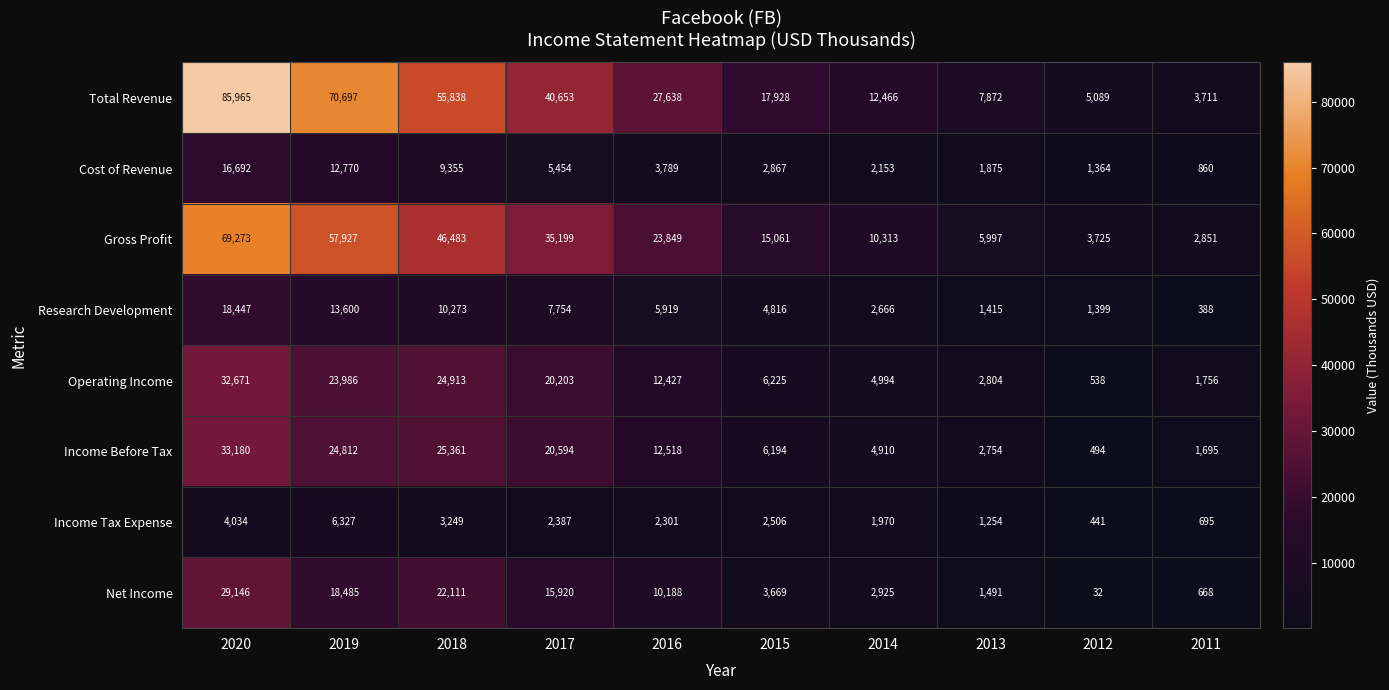

At which category is the sum across all series the highest?

2020